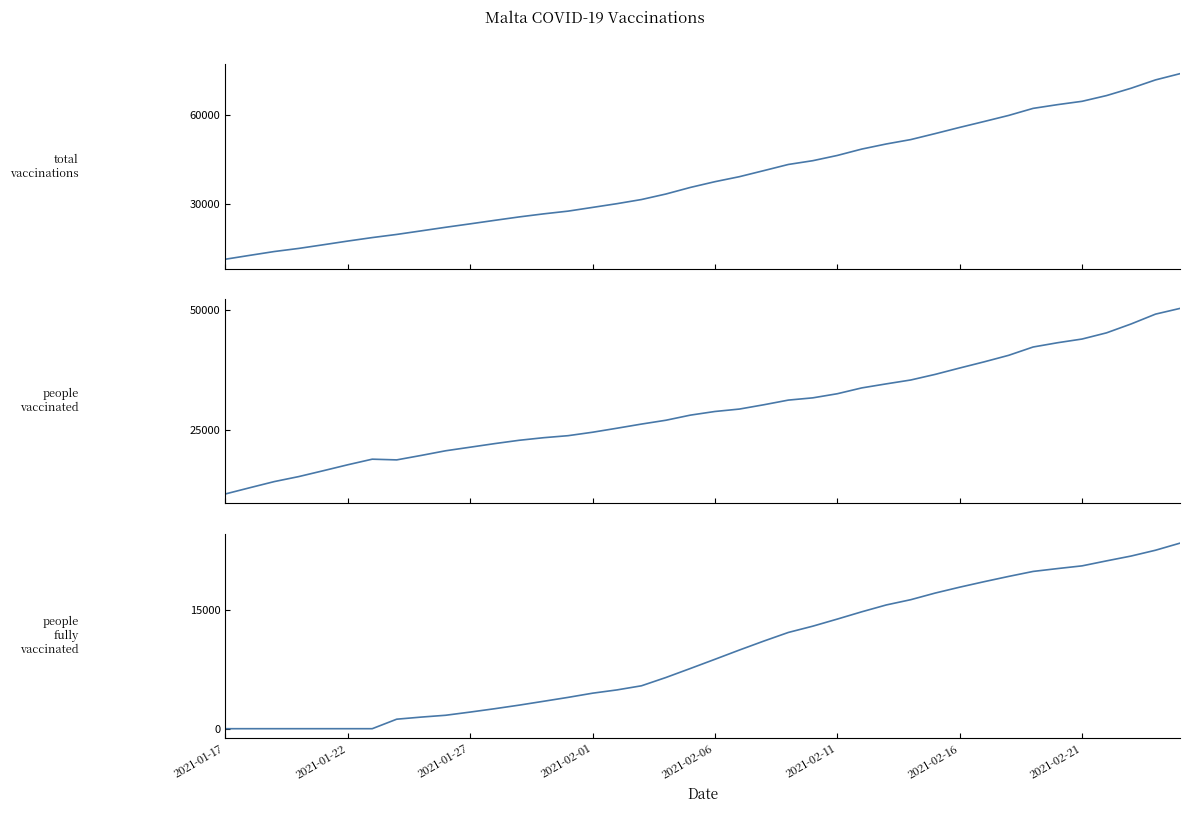

What is the difference between the maximum and second lowest values in the people_vaccinated series?

37247